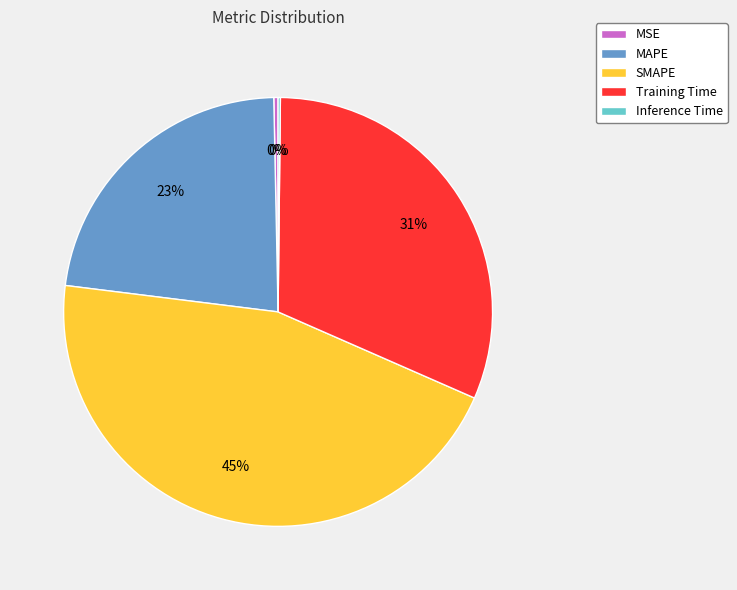

To the nearest percent, what portion does MAPE represent?

23%